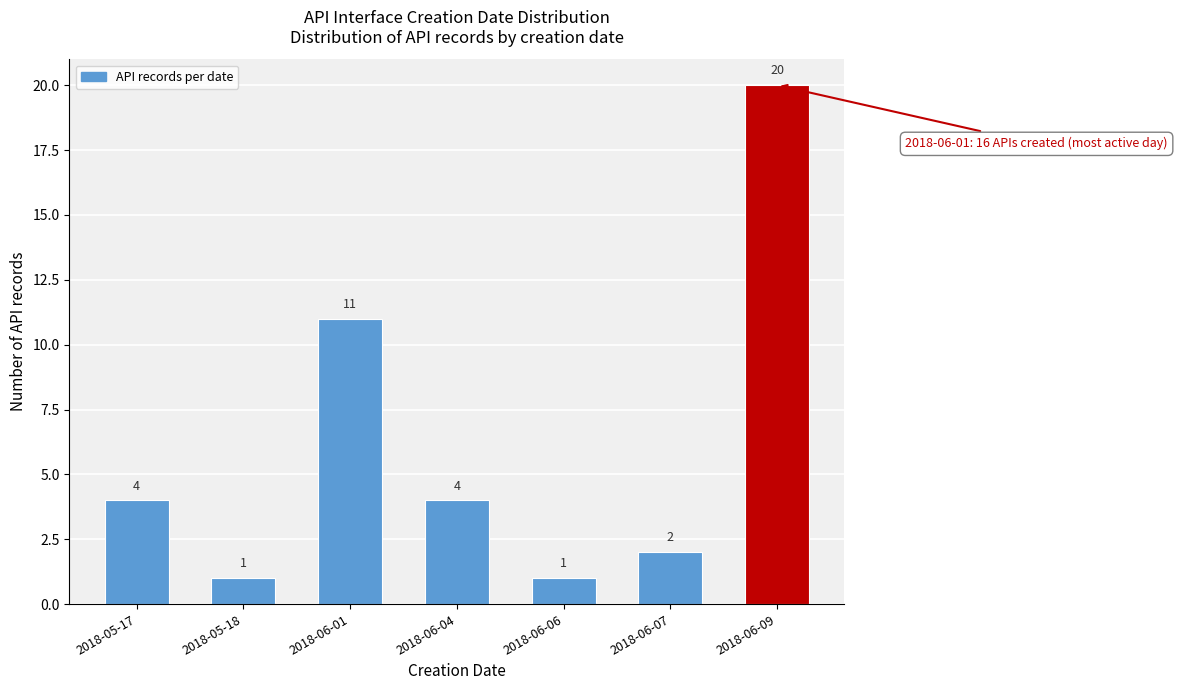

Reading left to right, list all the values displayed in this chart.

4	1	11	4	1	2	20